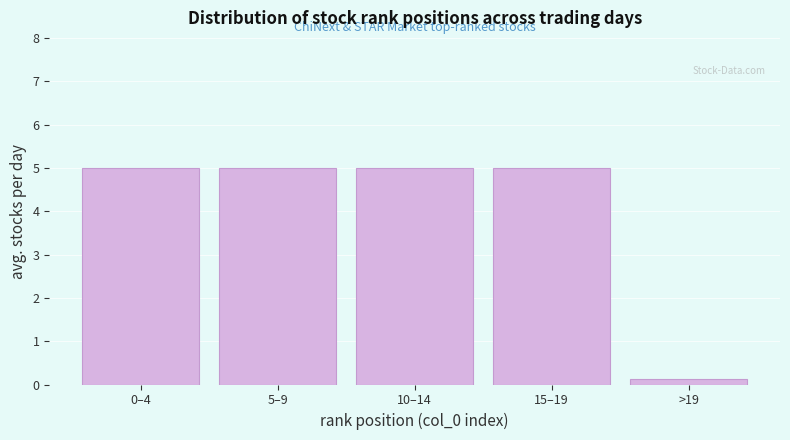

Reading left to right, what are all the values shown in this chart?

5.0	5.0	5.0	5.0	0.1